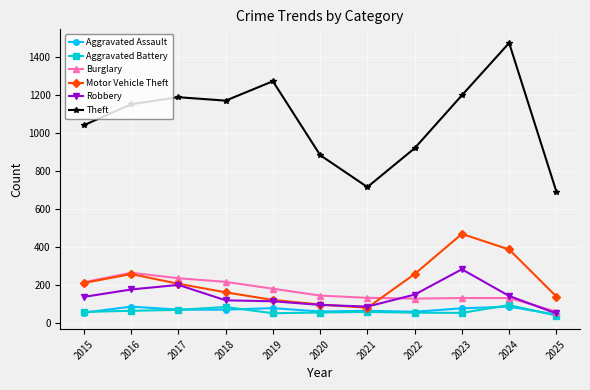

What is the highest value of the Burglary series?

266